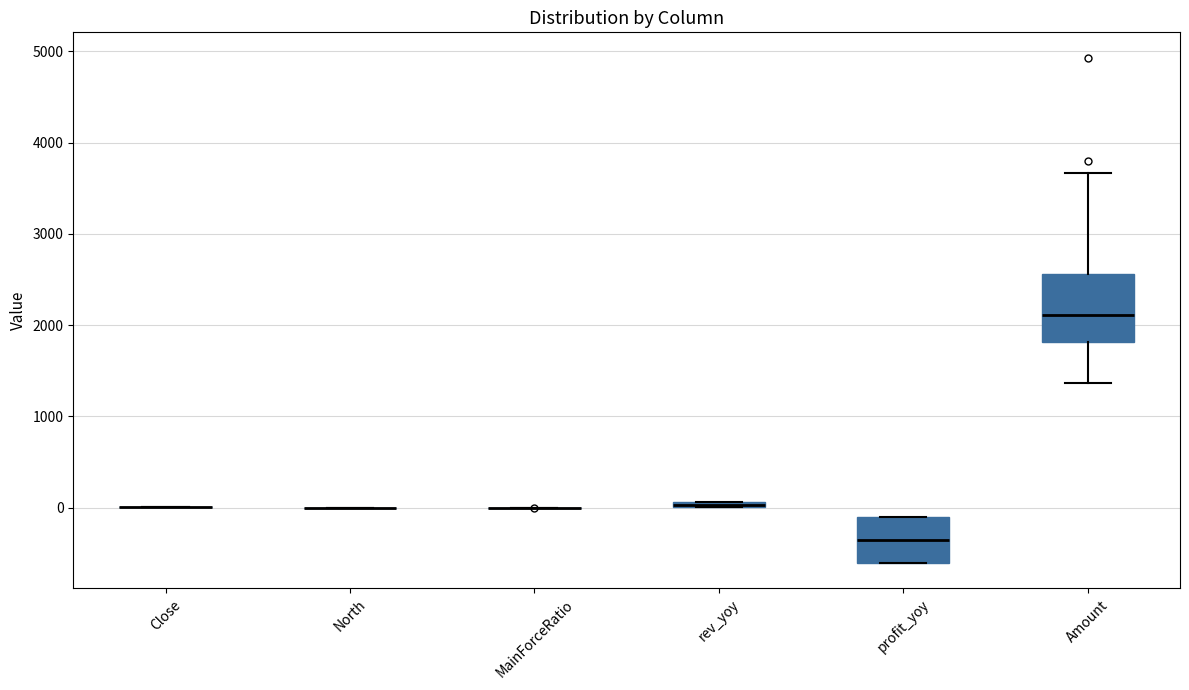

Where is the lower edge of the box for rev_yoy on the y-axis? The values are not printed on the chart, so give them approximately, as read against the axis.

0